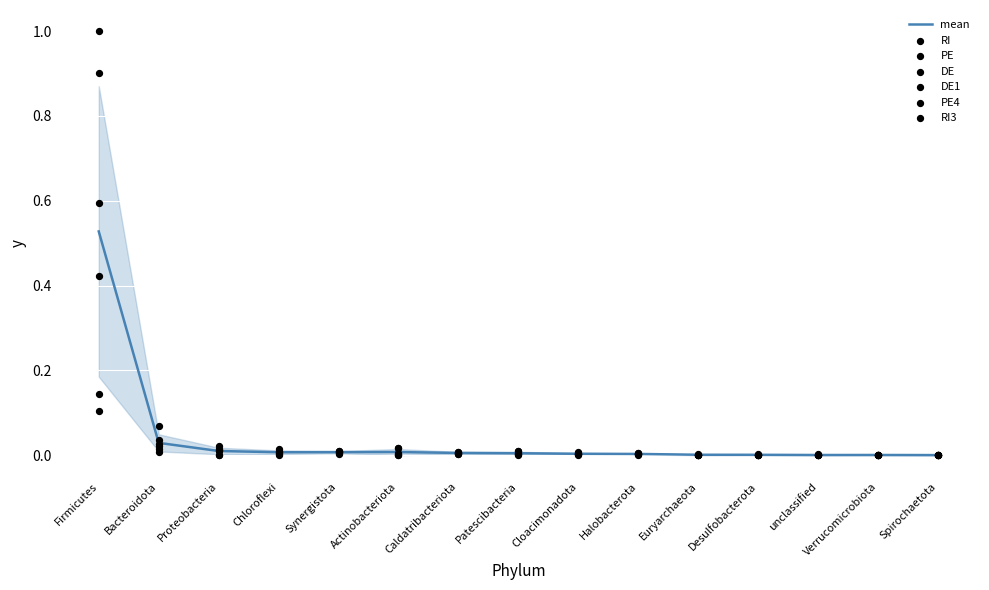

Is the value of DE1 at Cloacimonadota greater than the value of PE at Caldatribacteriota?

No